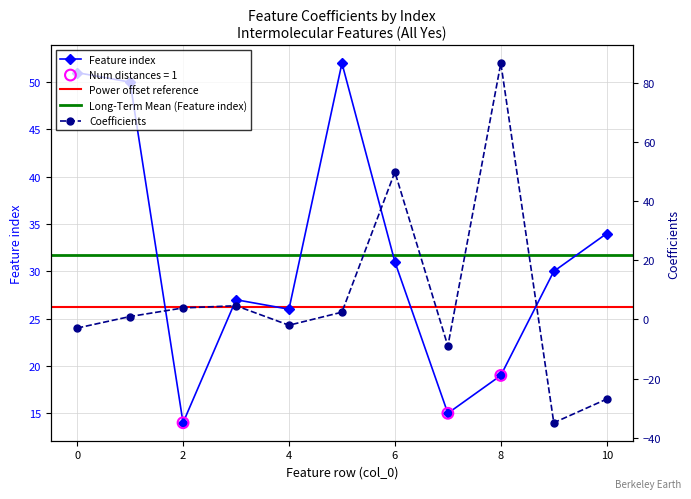

What is the total value across all series at 9?

-4.9